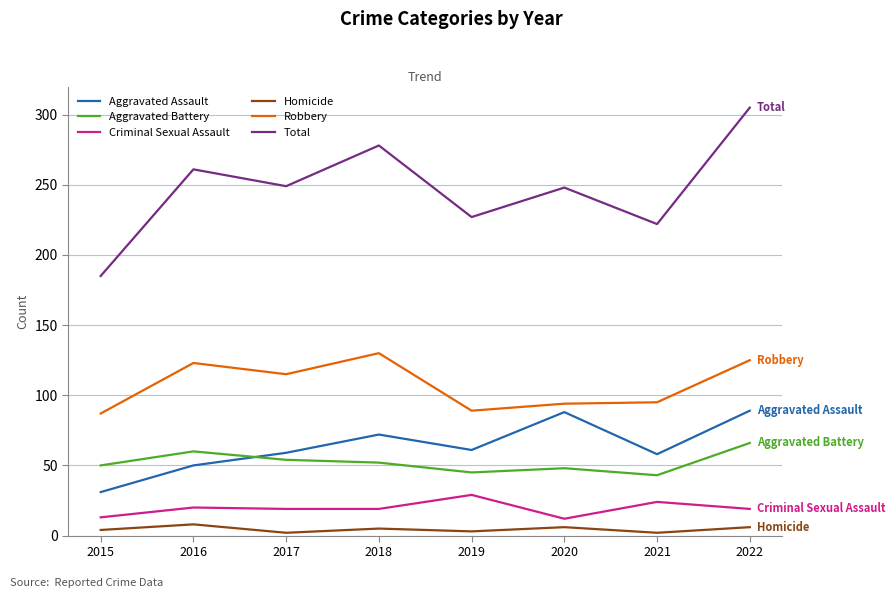

What are all the series names shown in the legend?

Aggravated Assault, Aggravated Battery, Criminal Sexual Assault, Homicide, Robbery, Total